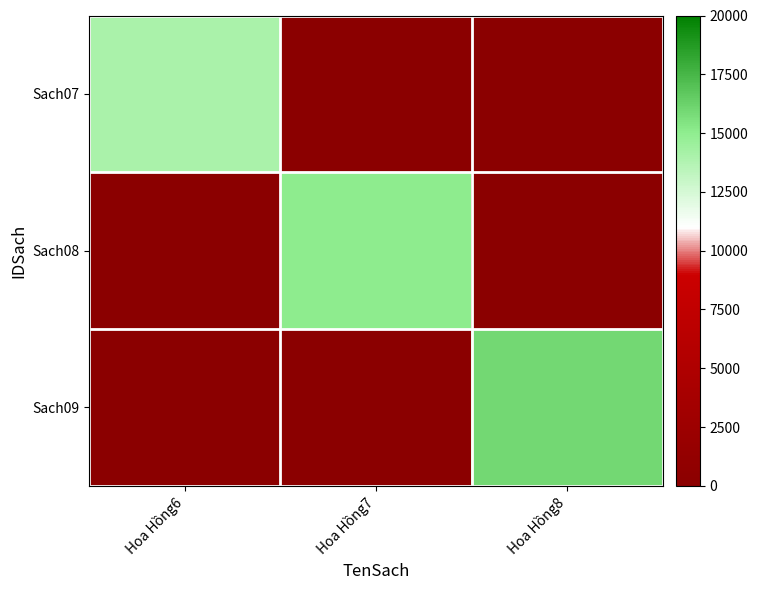

List the series in order of their overall mean, lowest first.

Sach07, Sach08, Sach09